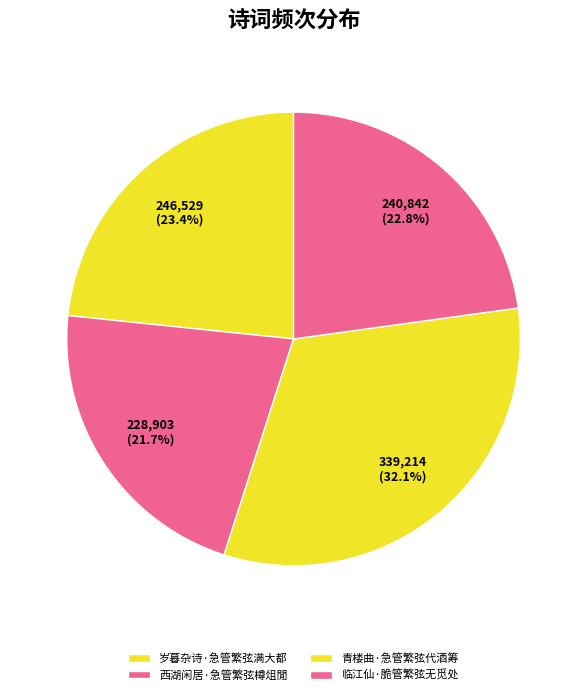

Is it true that 西湖闲居·急管繁弦樽俎閒 is 22% of the pie?

True